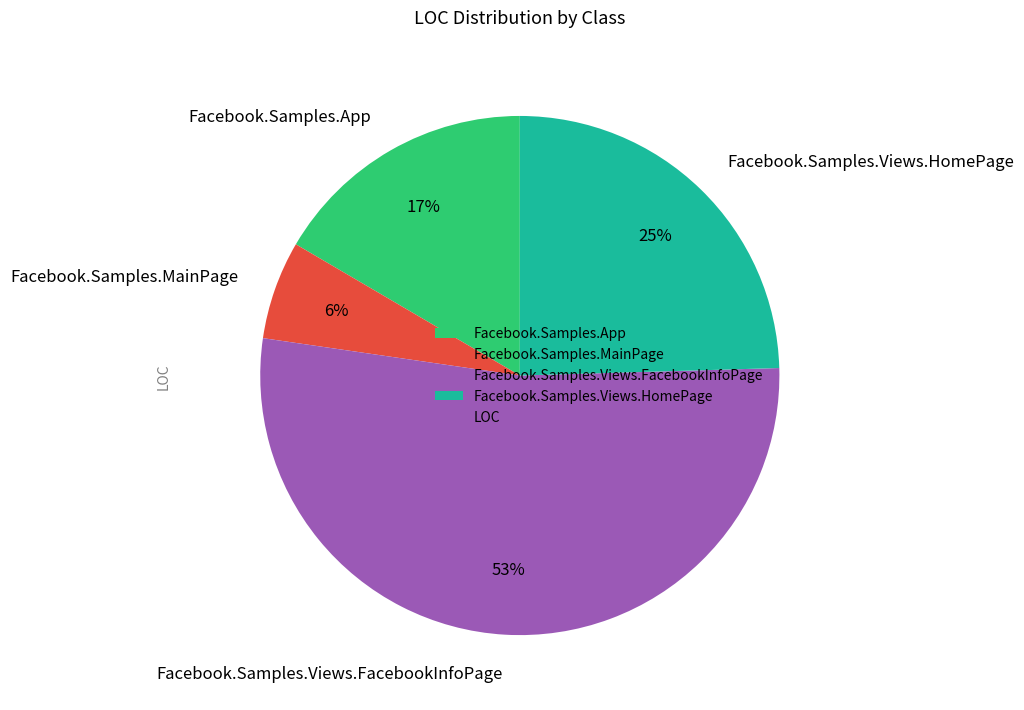

Between Facebook.Samples.MainPage and Facebook.Samples.Views.HomePage, which is larger?

Facebook.Samples.Views.HomePage